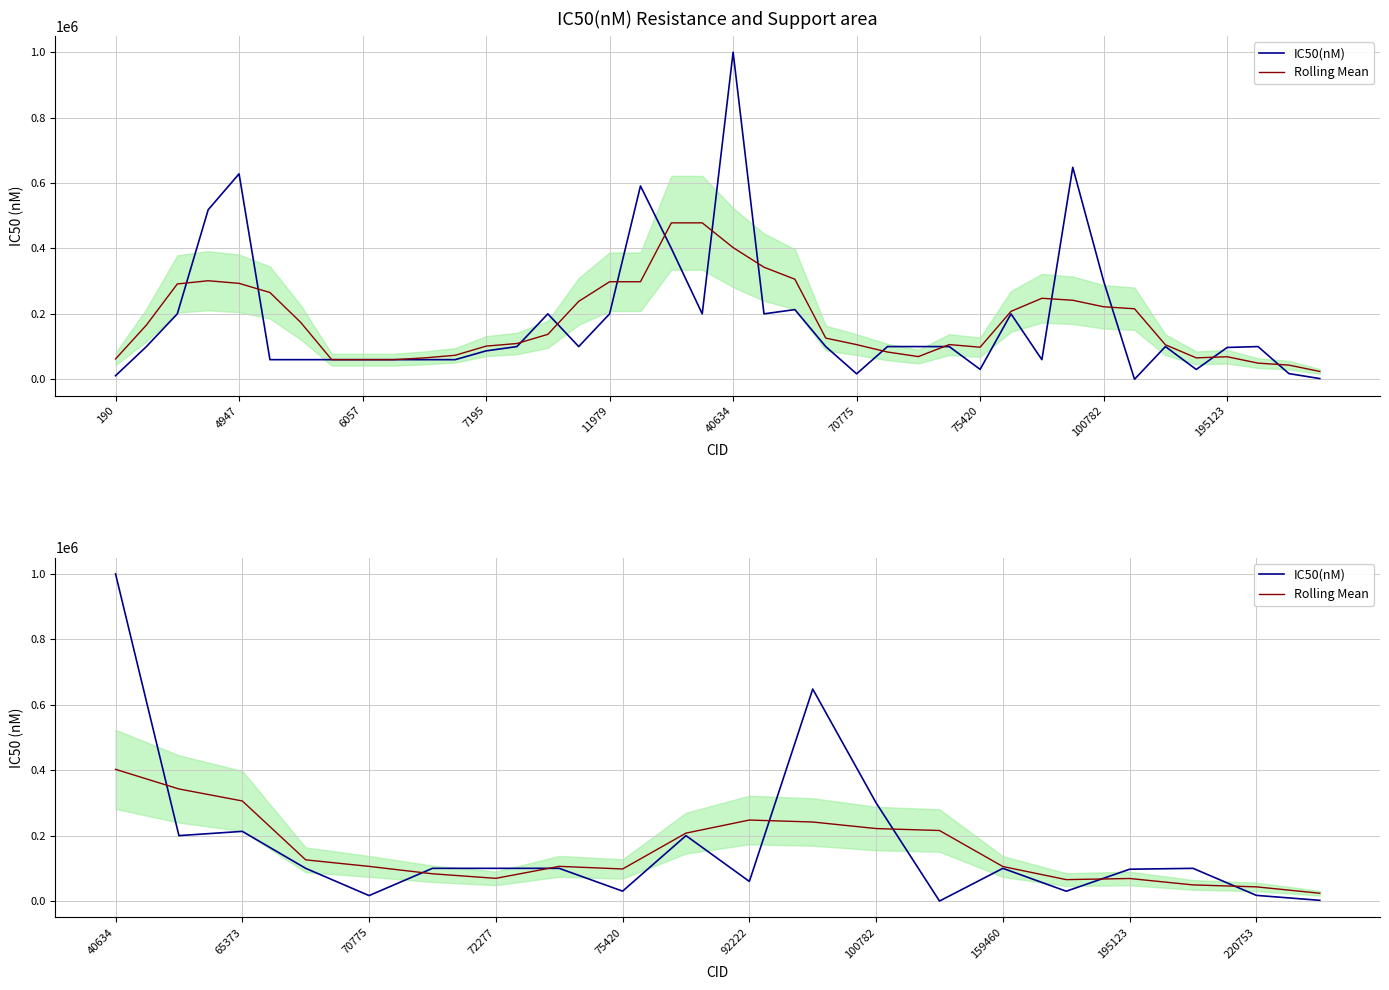

At how many categories does at least one series exceed 267793?

5